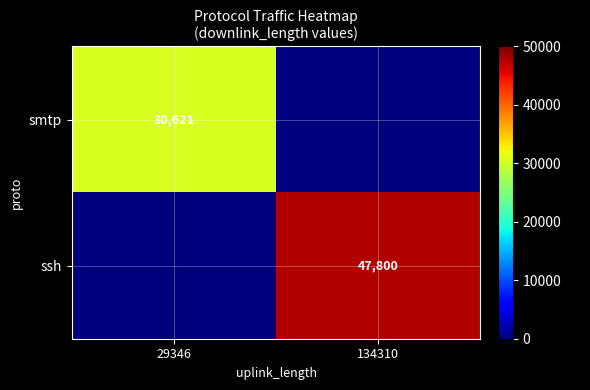

Is it true that smtp equals 44100 at 29346?

False